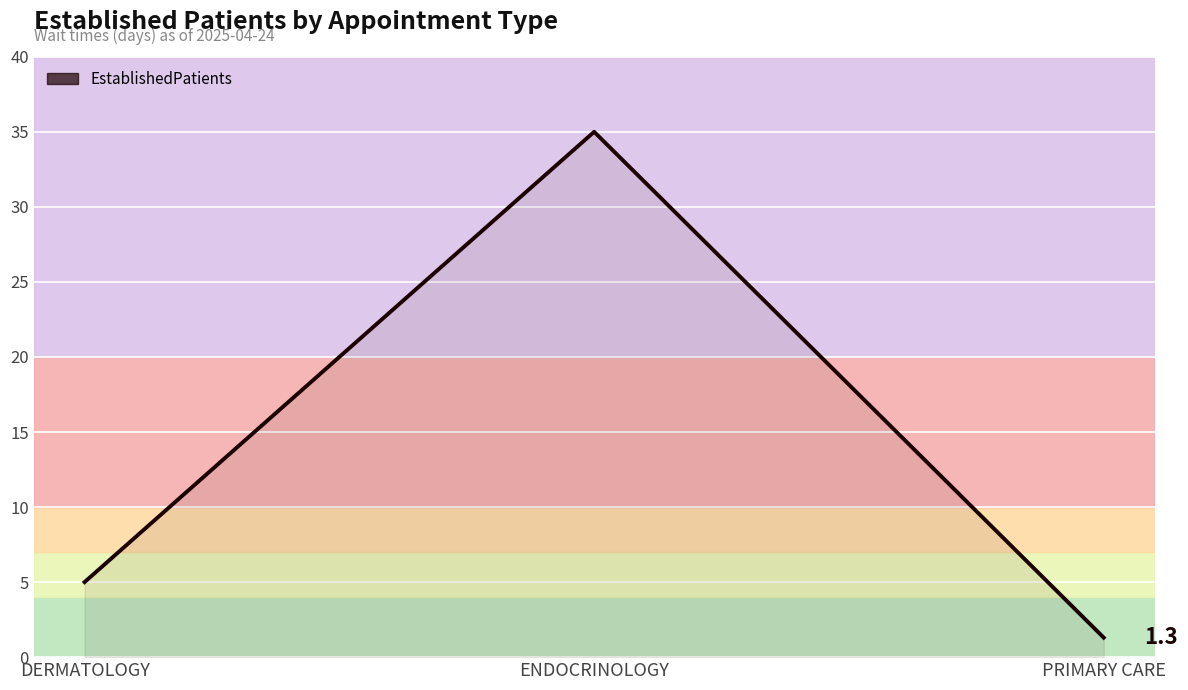

What is the sum of all values?

41.3